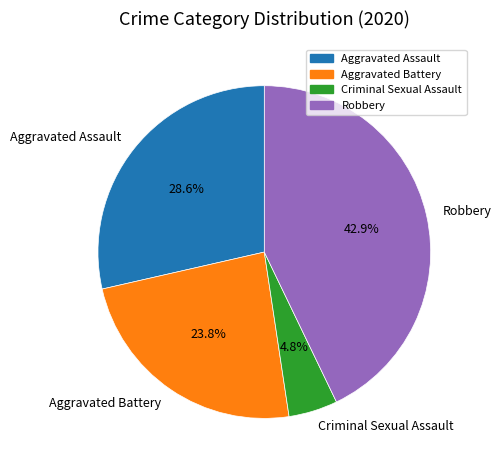

To the nearest percent, what is the combined percentage of Criminal Sexual Assault and Aggravated Assault?

33%